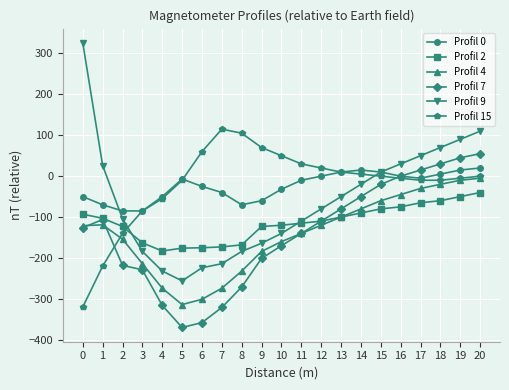

At which category does Profil 9 reach its first local valley?

5